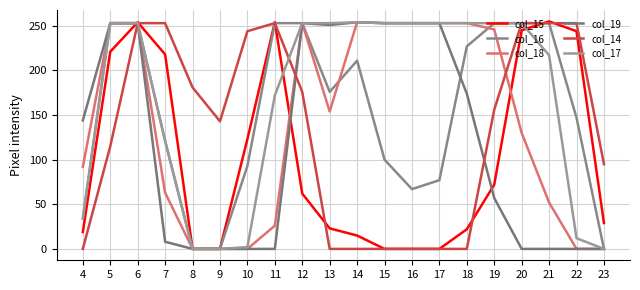

What is the total value across all series at 9?

143